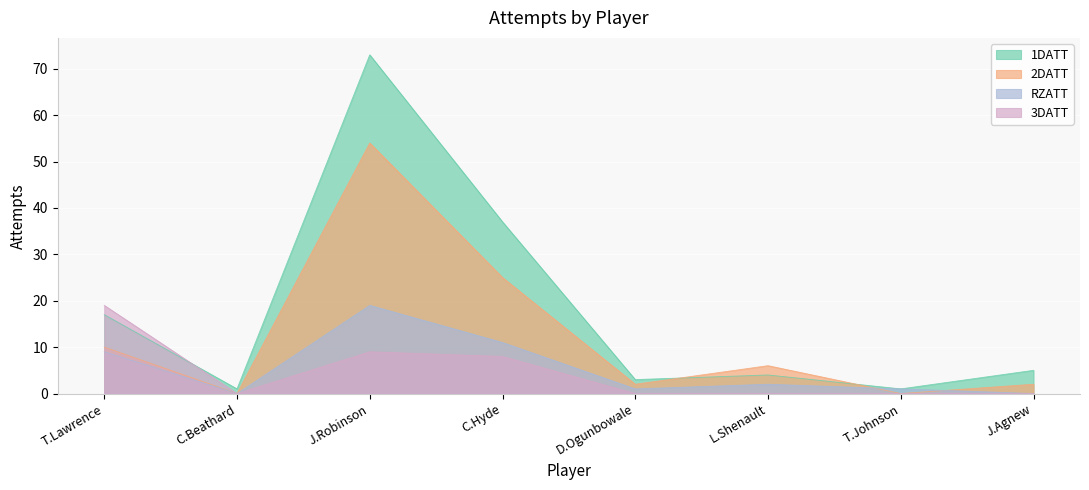

True or false: 3DATT and RZATT intersect in this chart.

False